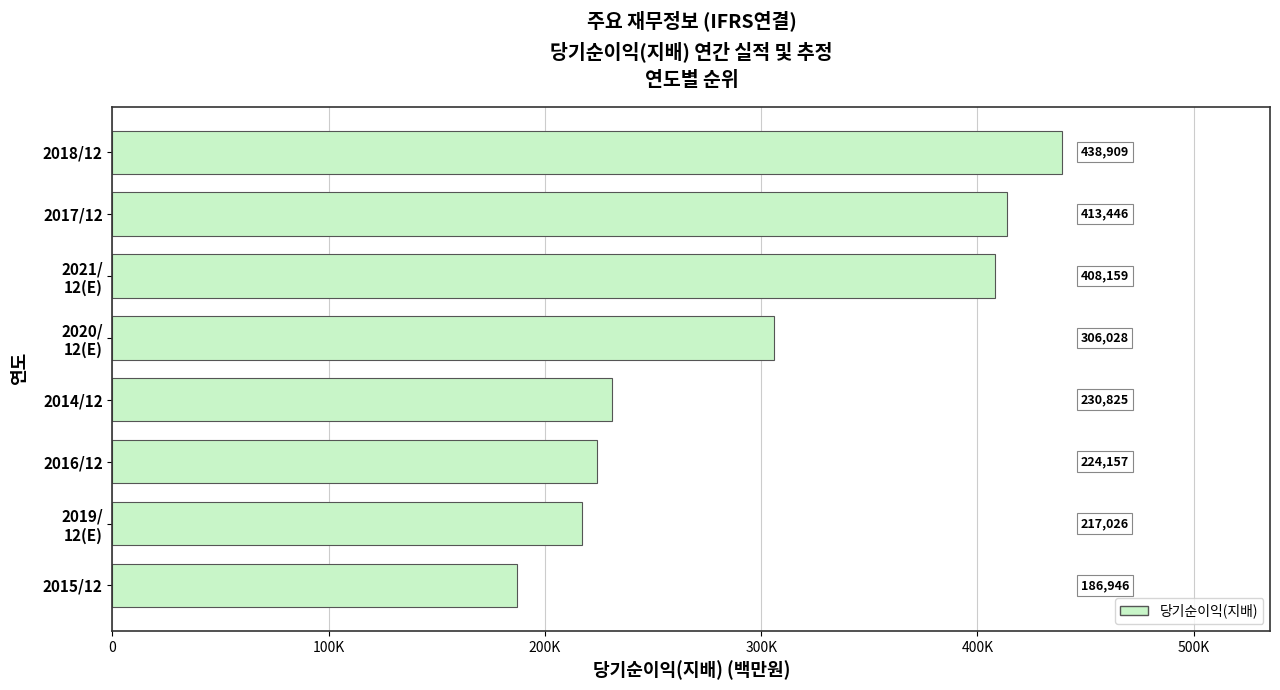

Are the bars horizontal?

Yes